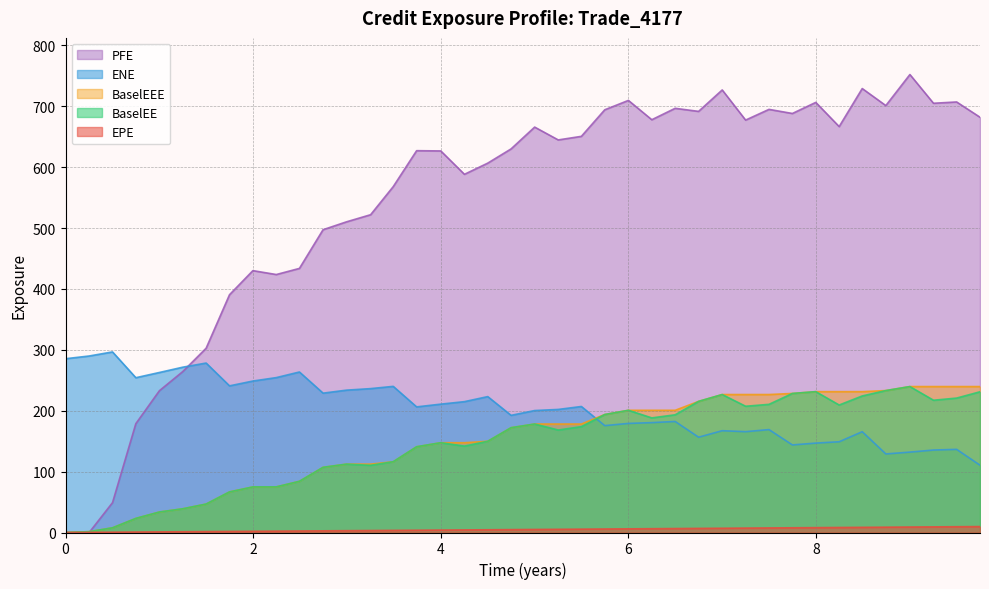

What is the difference between the BaselEEE values at 8.24658 and 5.25206?

53.2